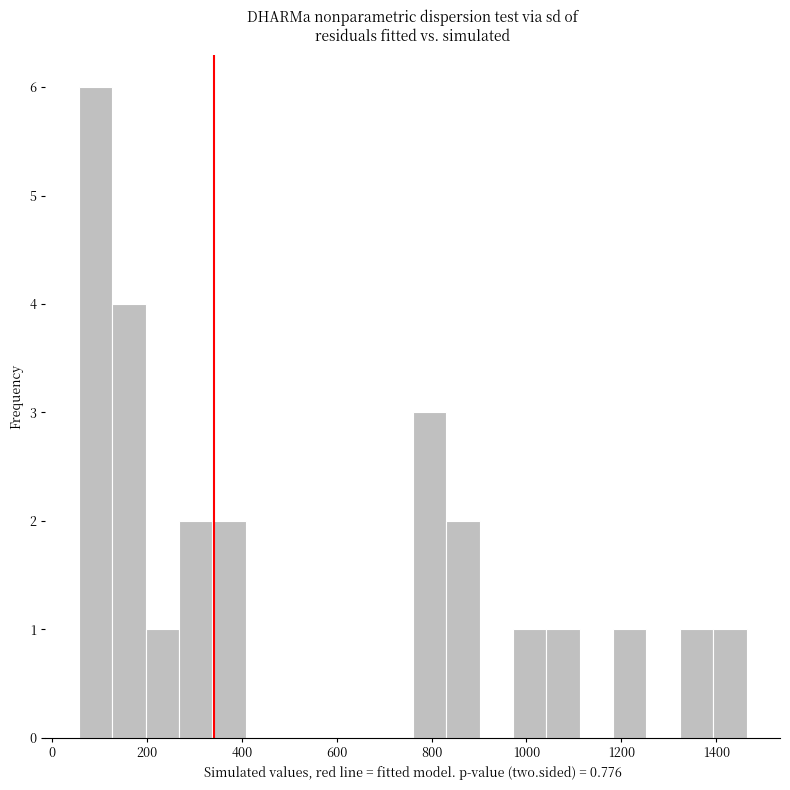

Around what value on the x-axis is the tallest bar? Give the approximate position of its centre, as read against the axis.

100